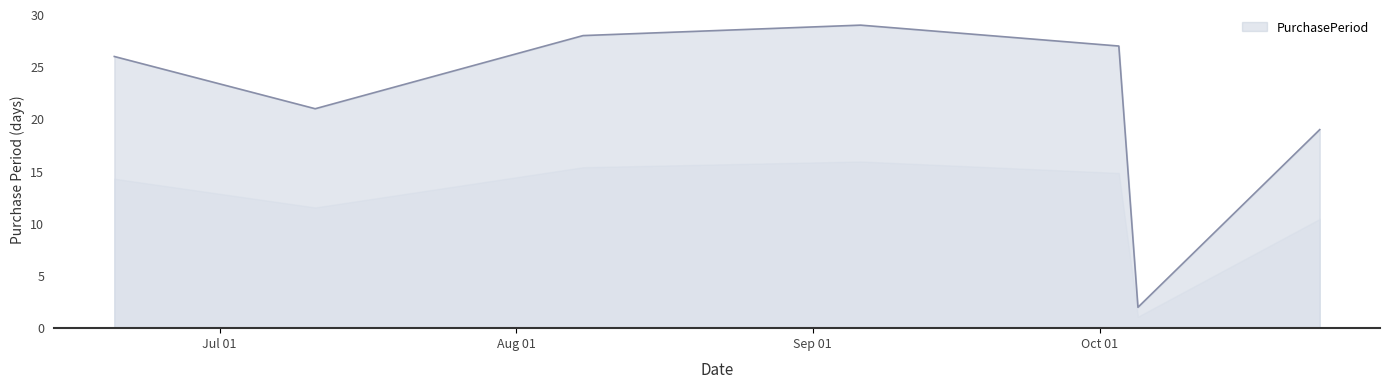

What is the average value?

22